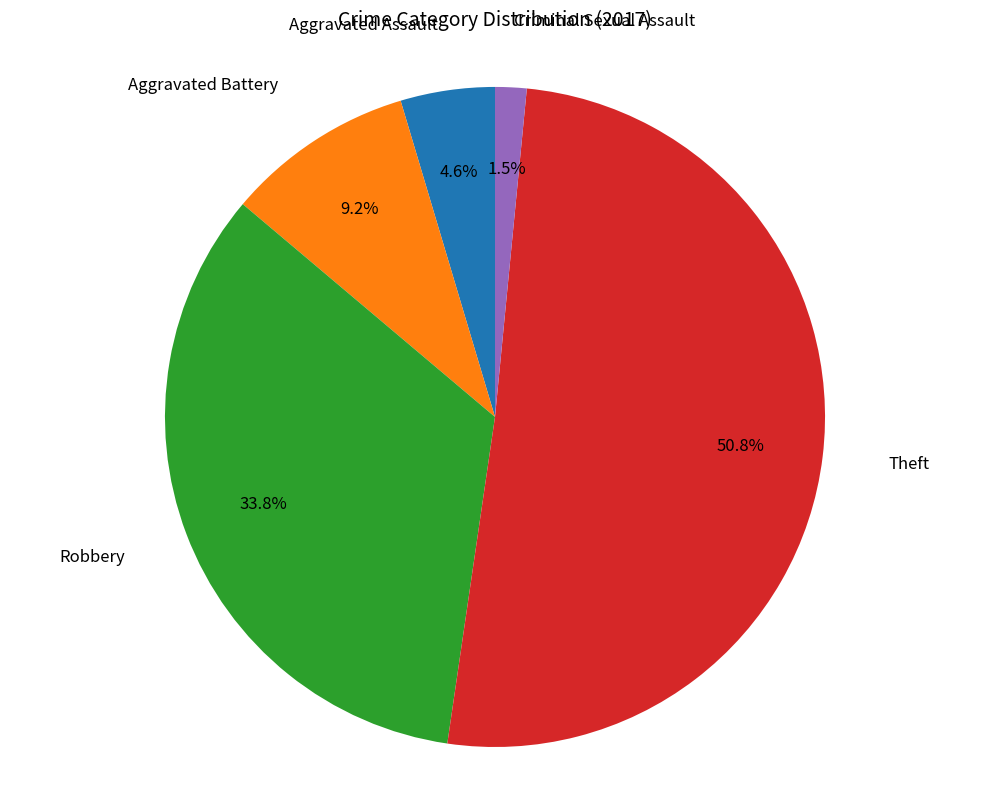

Is there any slice that represents more than half of the pie?

Yes